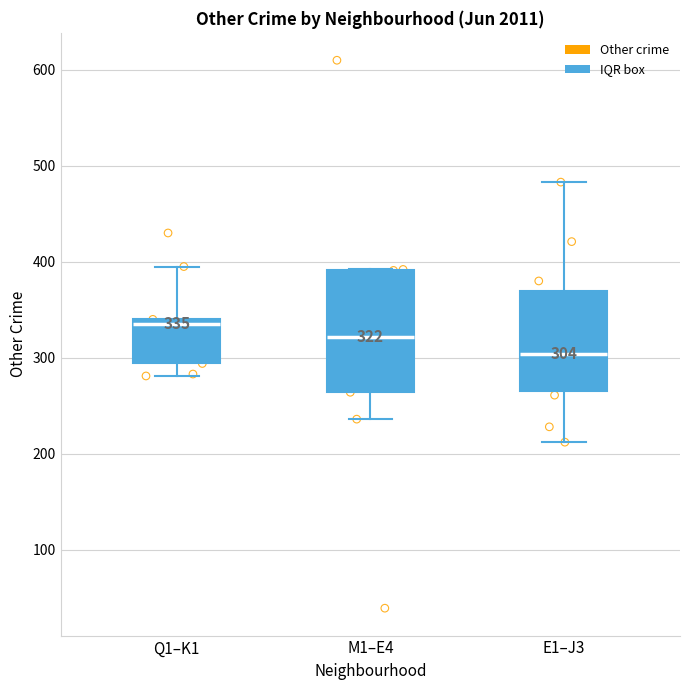

Which box has the highest median line?

Q1–K1